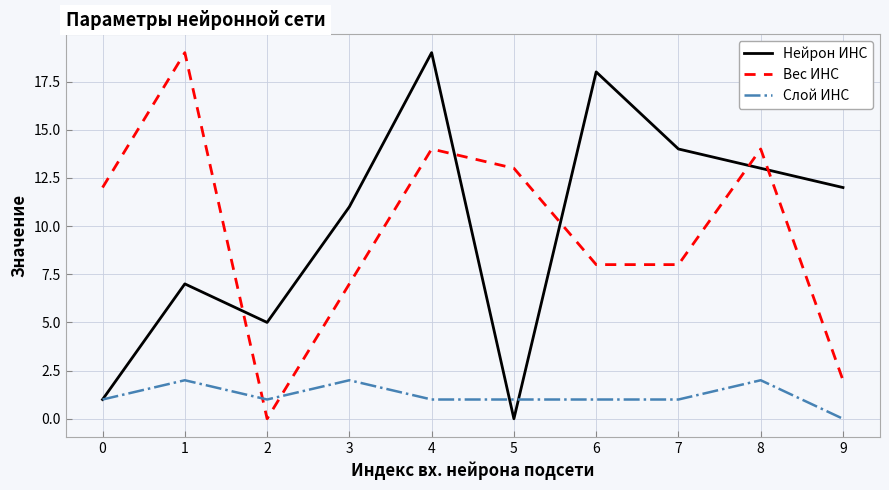

At which category is the sum across all series the highest?

4